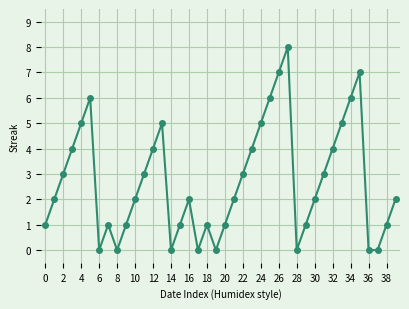

Reading left to right, extract all data points from this chart.

1	2	3	4	5	6	0	1	0	1	2	3	4	5	0	1	2	0	1	0	1	2	3	4	5	6	7	8	0	1	2	3	4	5	6	7	0	0	1	2